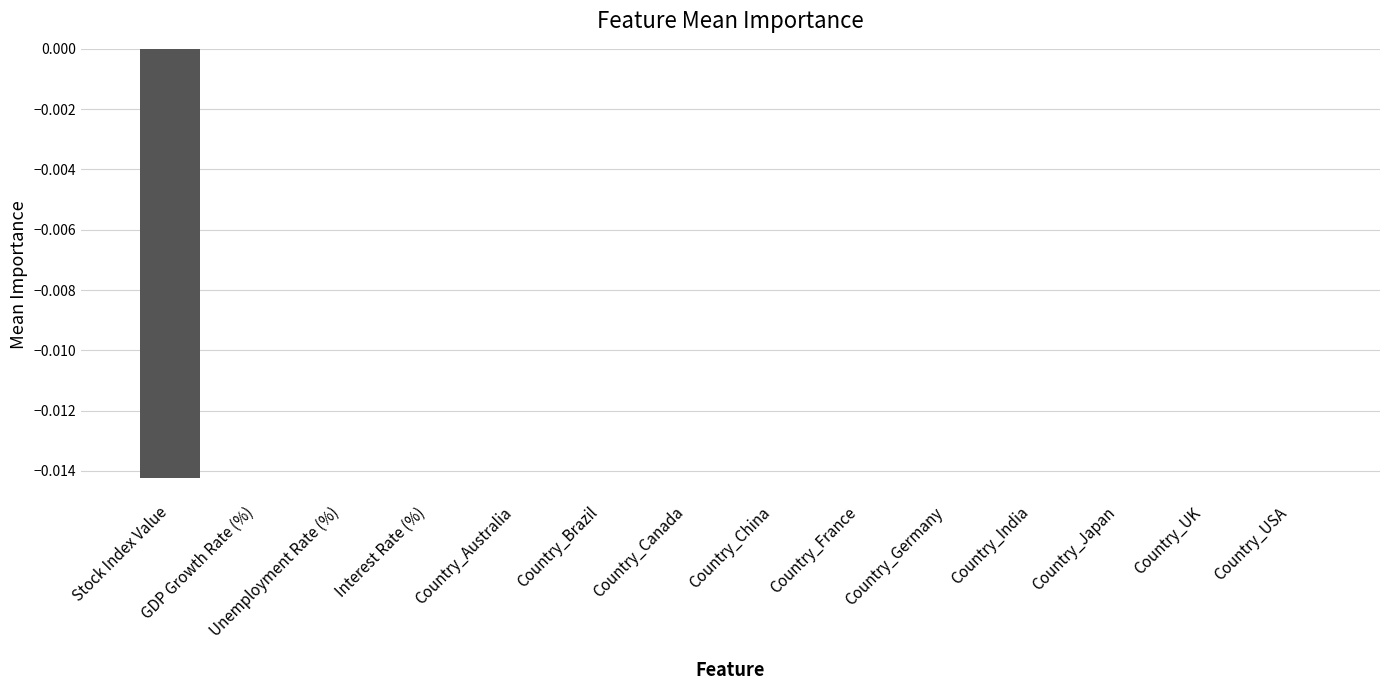

True or false: the data shows 0.0 at Interest Rate (%).

True